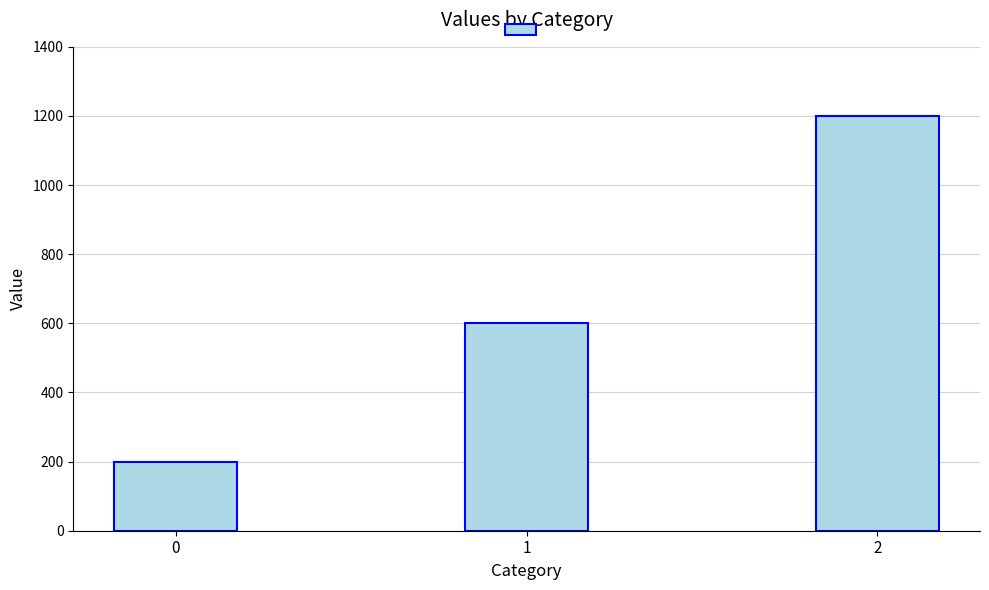

Is it true that the value at 0 is 61?

False